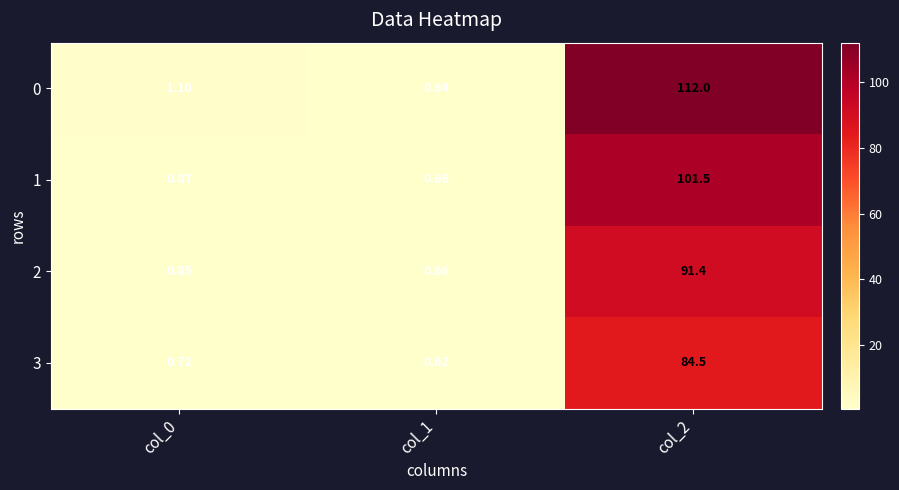

Is the value of 3 at col_2 greater than the value of 0 at col_2?

No